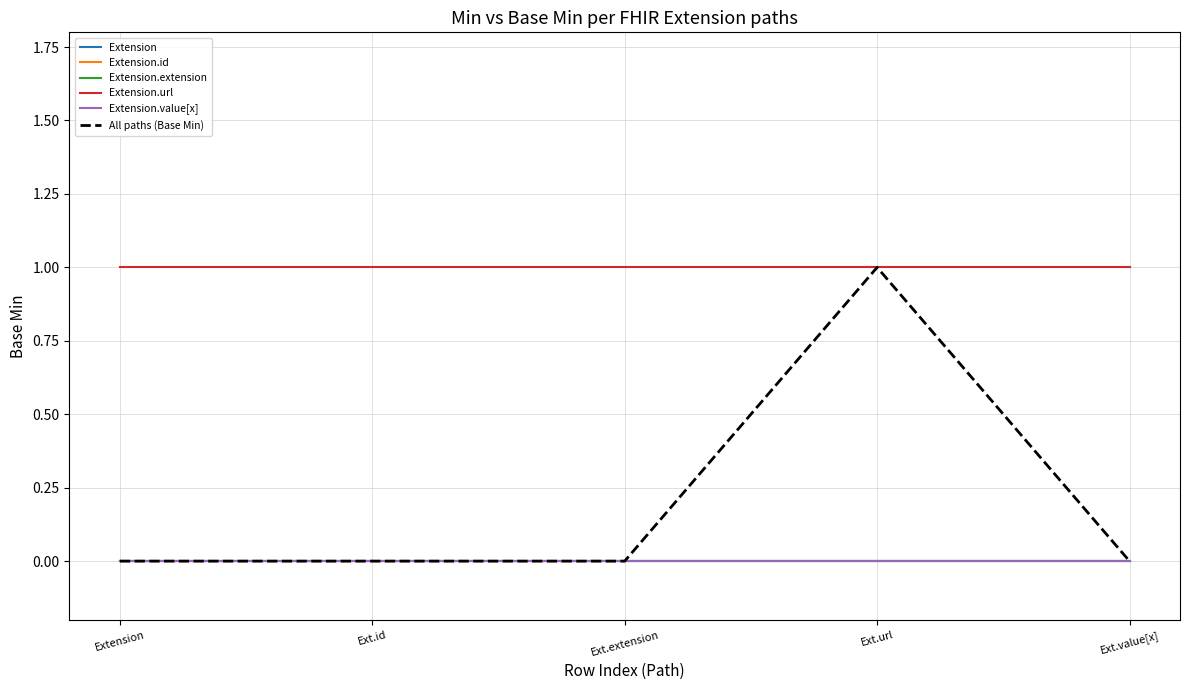

Rank the categories by Extension.id value from highest to lowest.

Extension, Ext.id, Ext.extension, Ext.url, Ext.value[x]